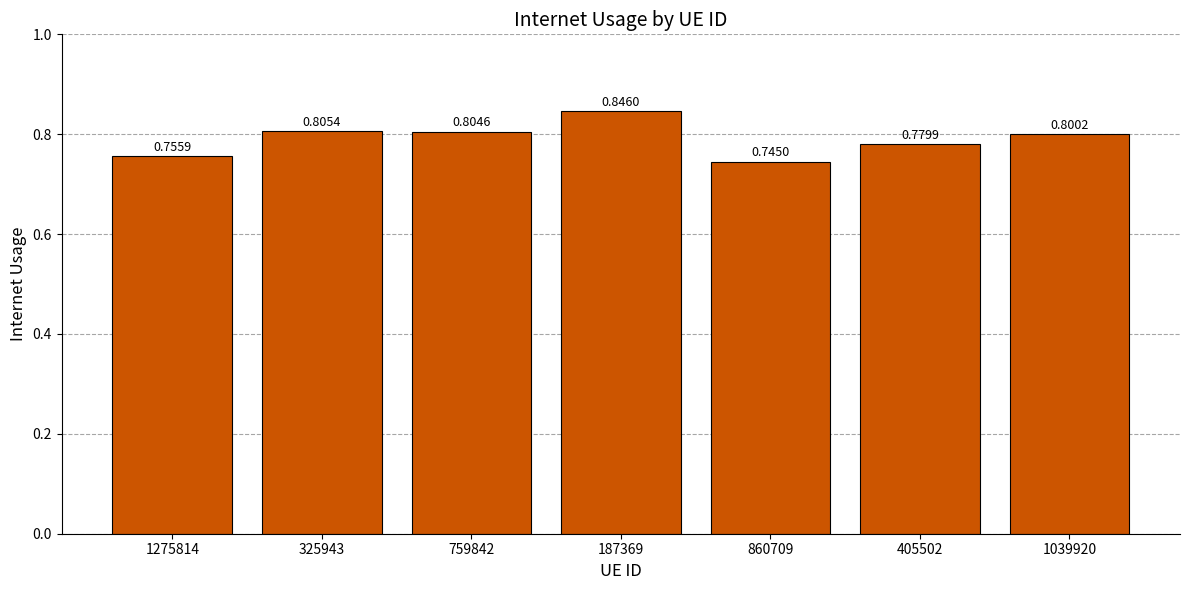

Count the values in the range 0 to 1.

7